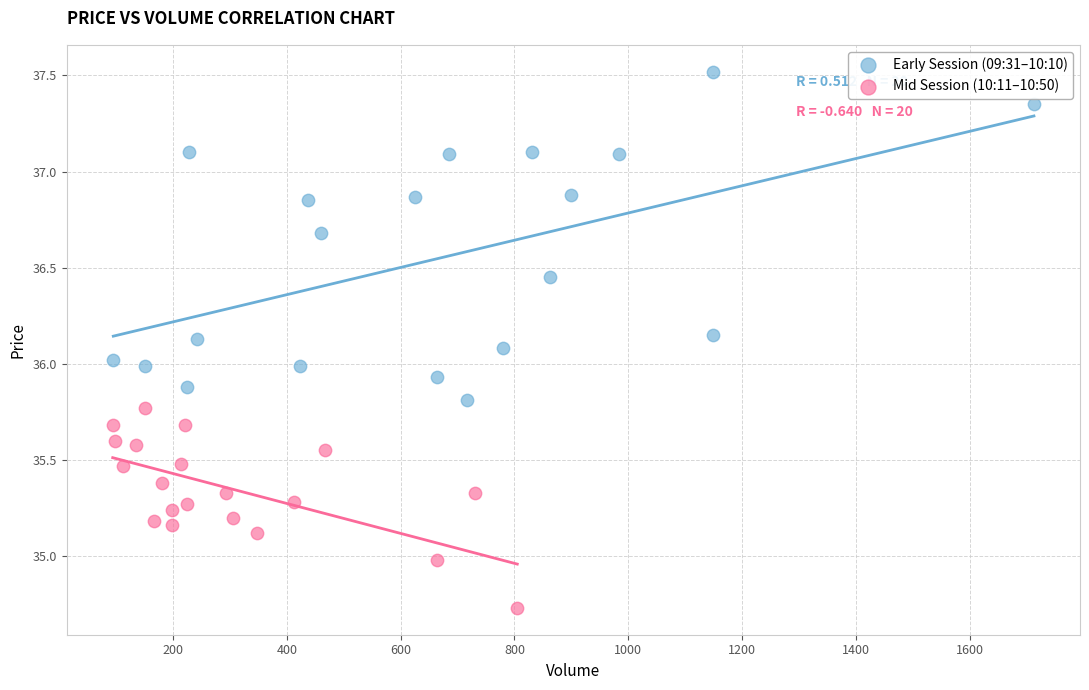

What are all the series names shown in the legend?

Early Session (09:31–10:10), Mid Session (10:11–10:50)